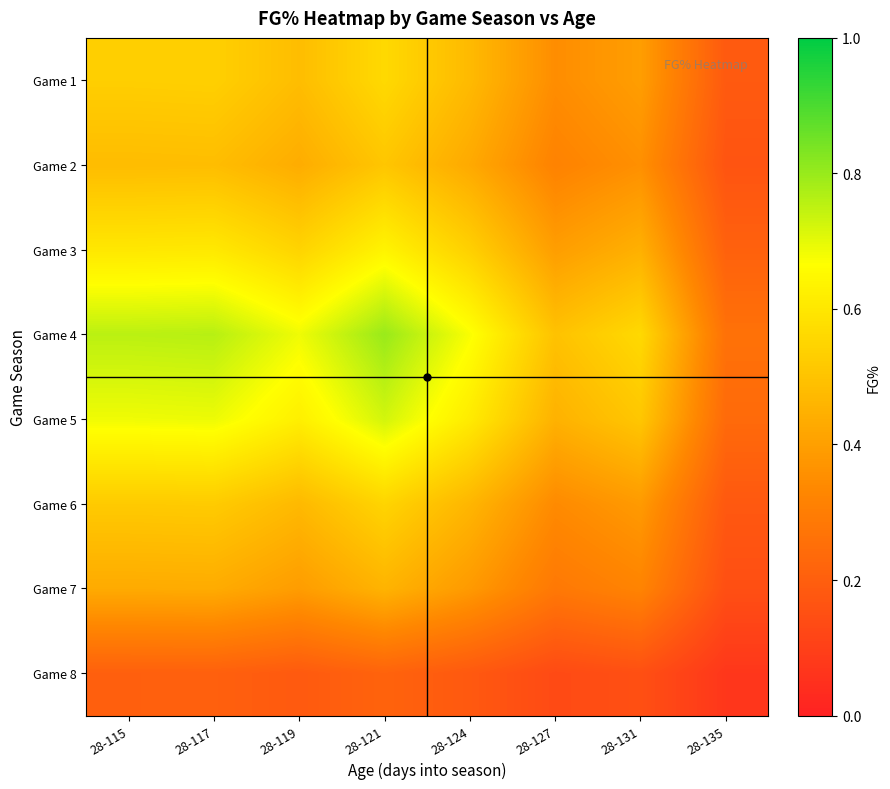

Which series has the largest total across all categories?

Game 4